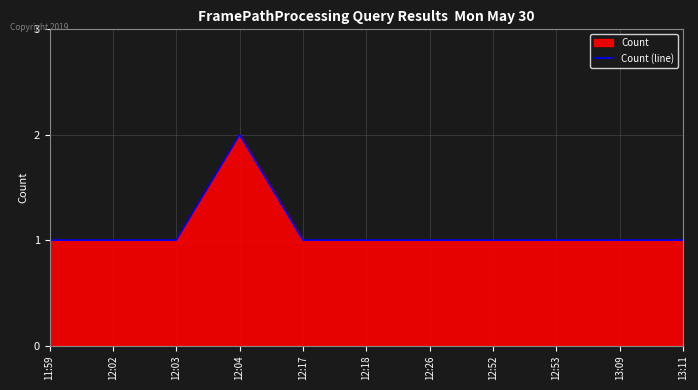

Approximately how many times larger is the value at 12:03 compared to 12:52?

1.0